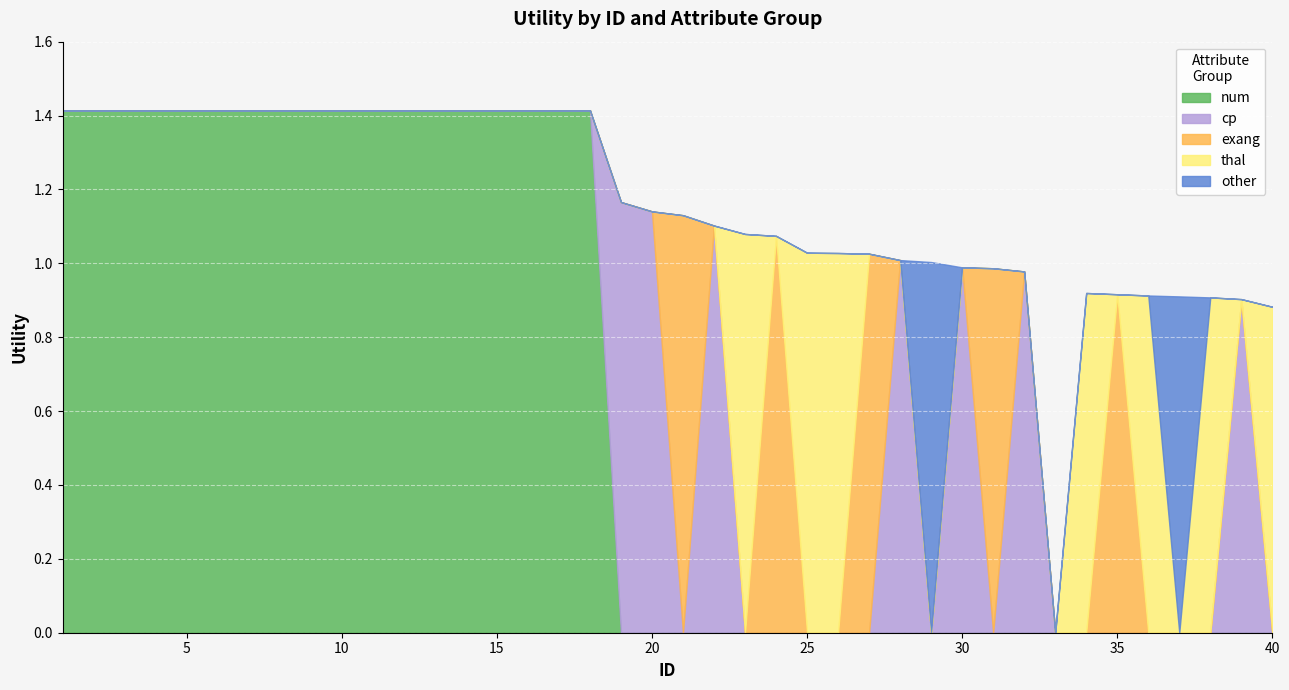

In thal, how many points are higher than both neighbors (excluding endpoints)?

5